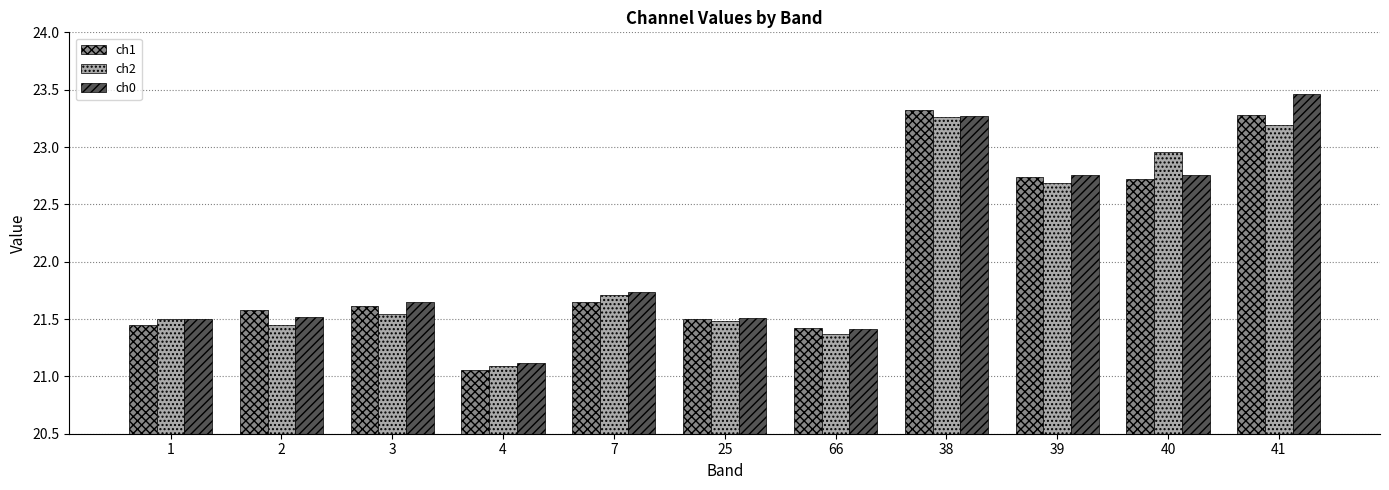

What position from the right is 3?

9